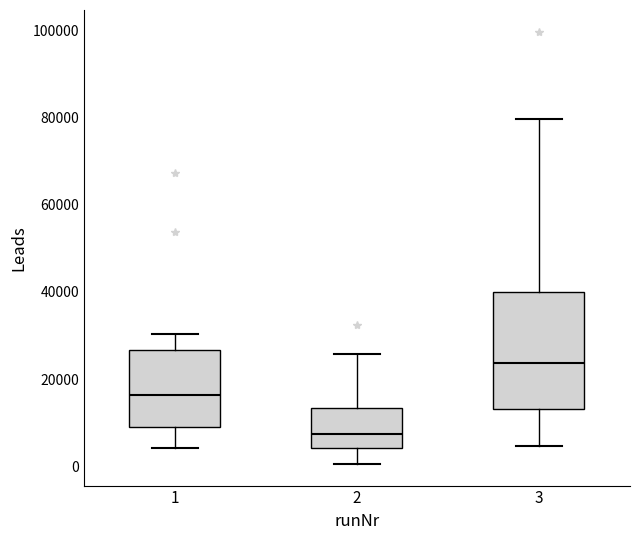

Where does the lower whisker of the box at x = 1 end on the y-axis? The values are not printed on the chart, so give them approximately, as read against the axis.

4000